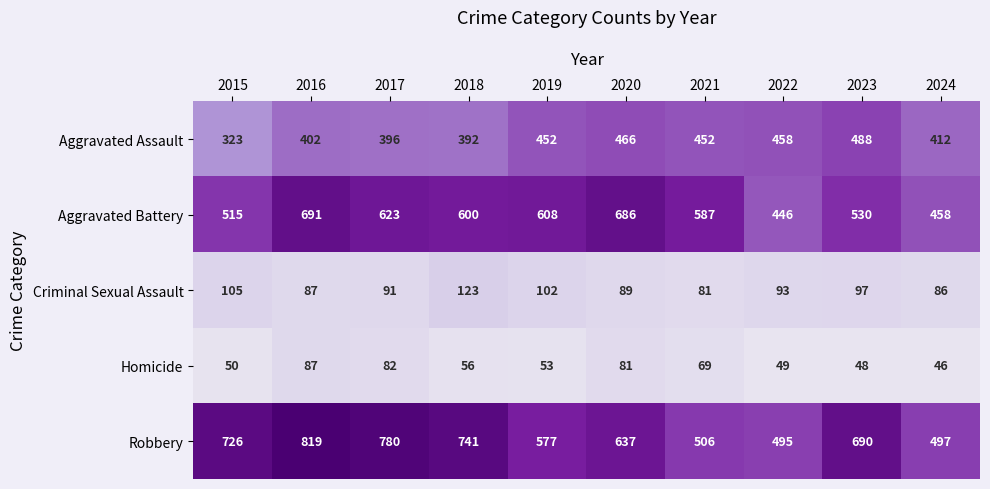

What is the highest value of the Aggravated Battery series?

691